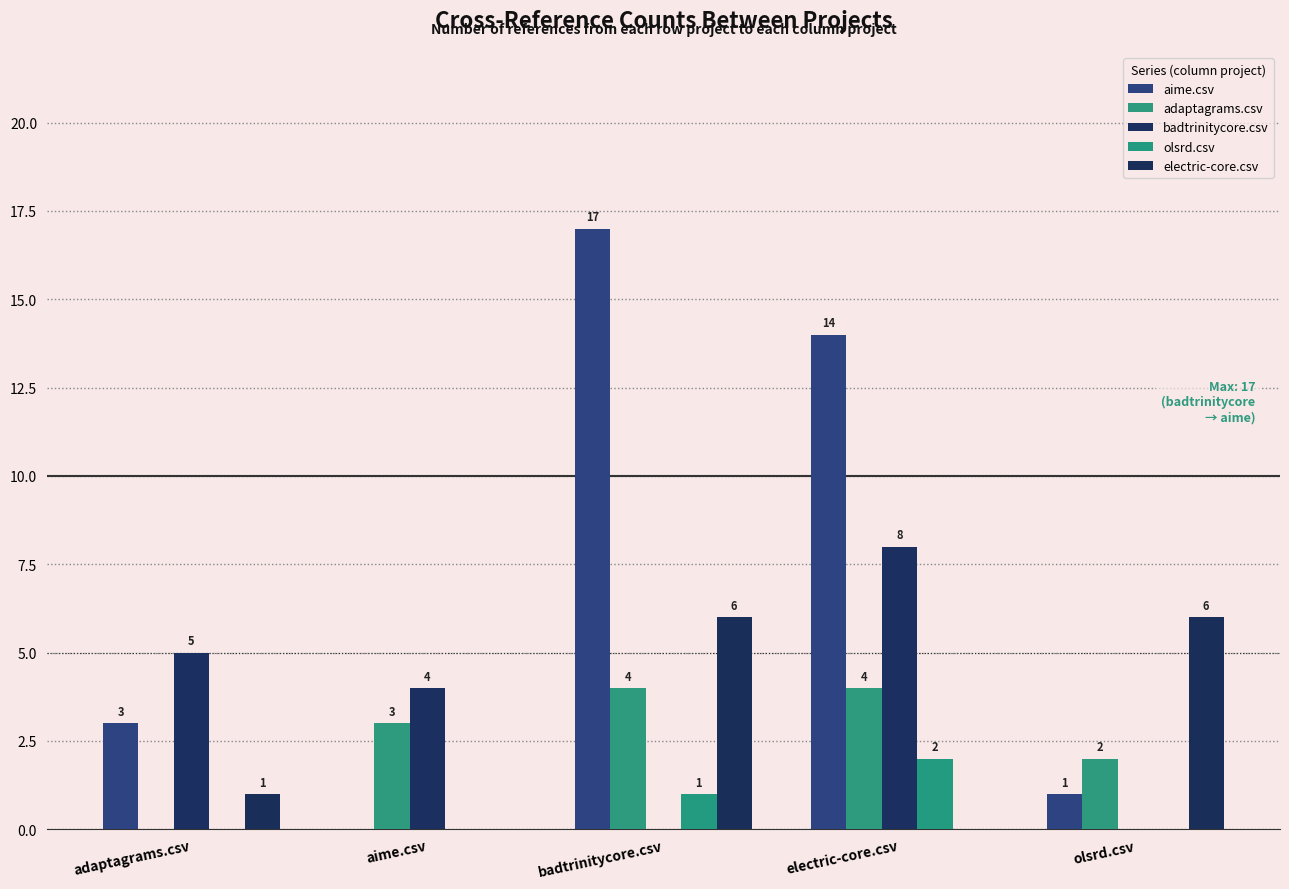

The value of adaptagrams.csv at adaptagrams.csv is 0. True or false?

True